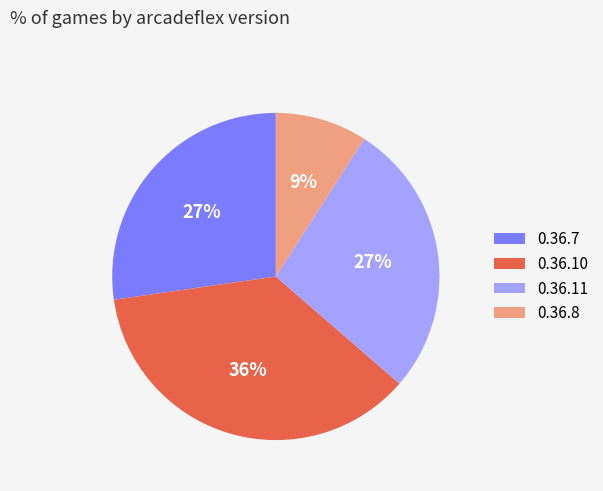

What is the smallest slice in the pie chart?

0.36.8